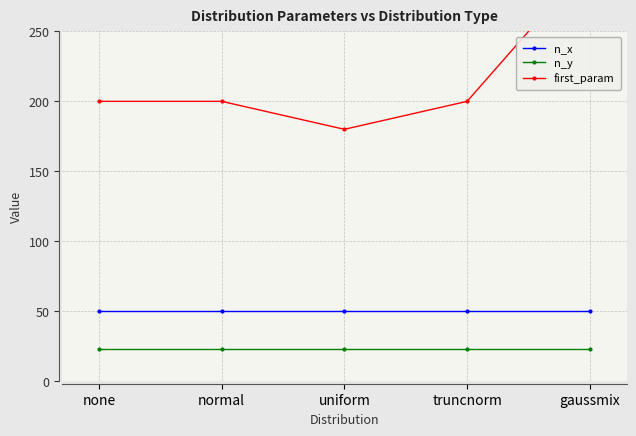

Between truncnorm and gaussmix, which is larger?

truncnorm